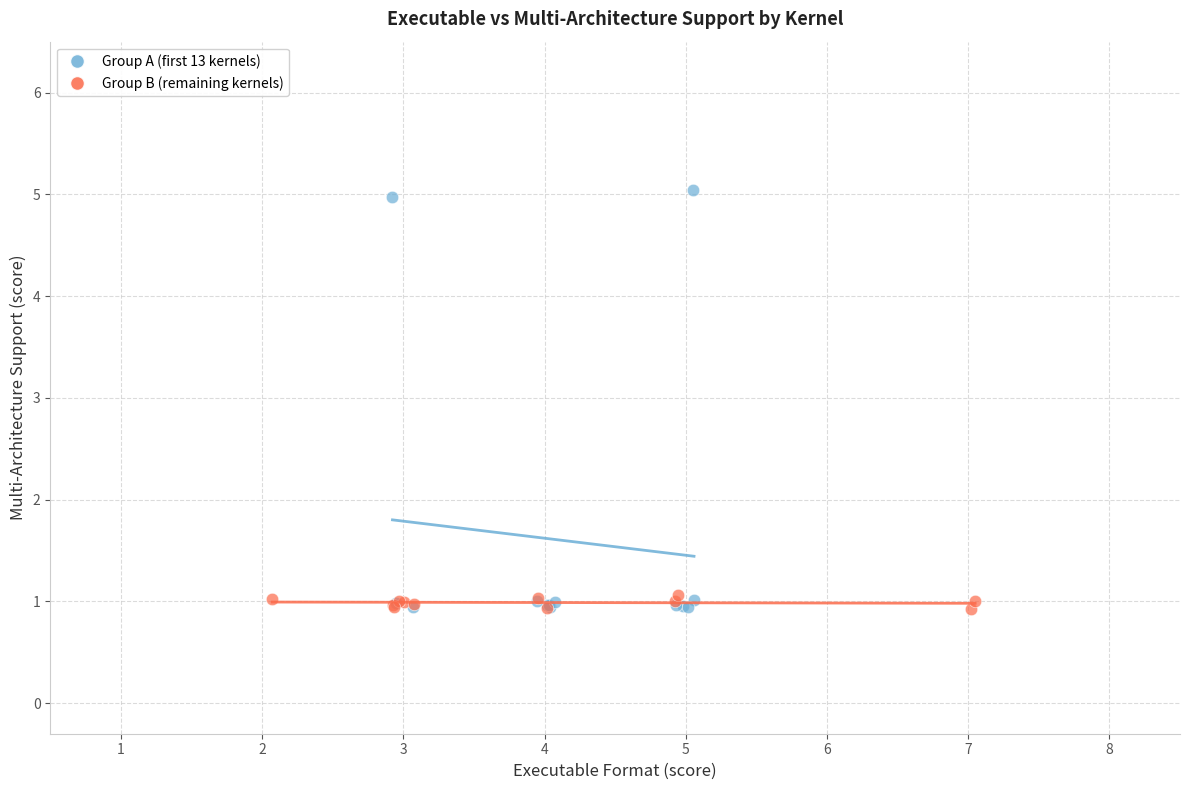

Which series has the widest spread of Y values?

Group A (first 13 kernels)